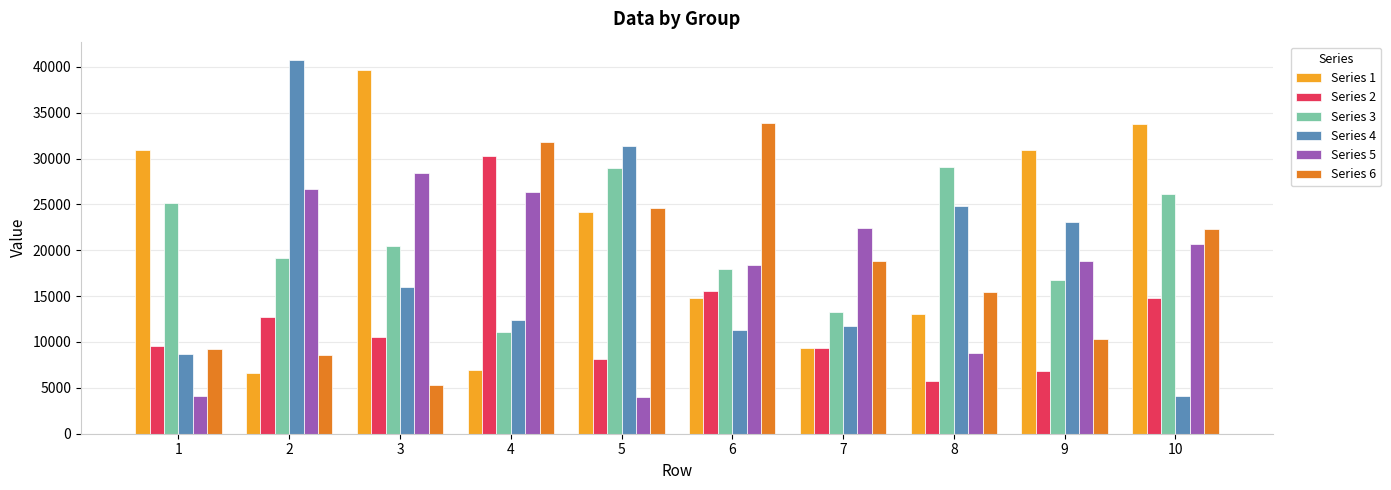

Does the chart contain stacked bars?

No